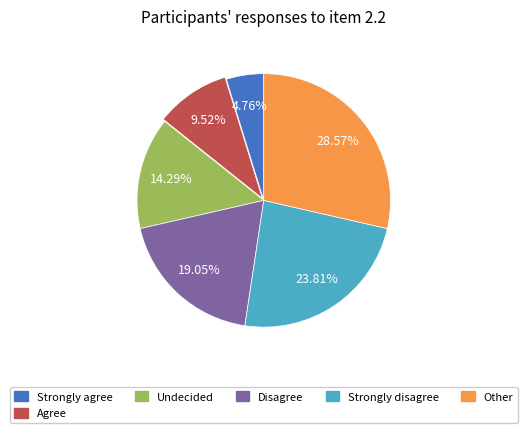

Does any single category account for the majority?

No